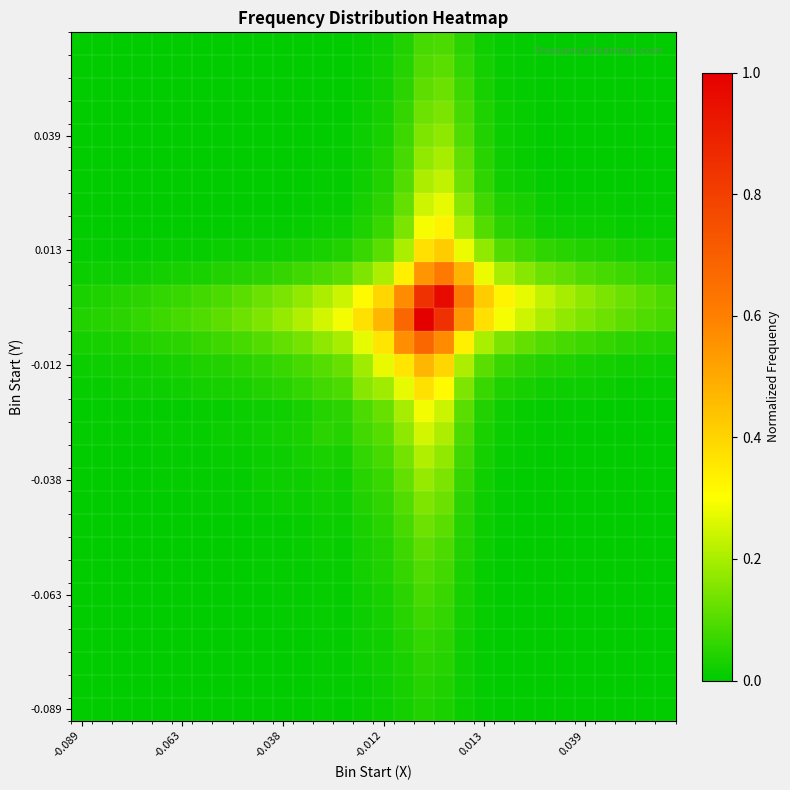

At which category is the sum across all series the highest?

17